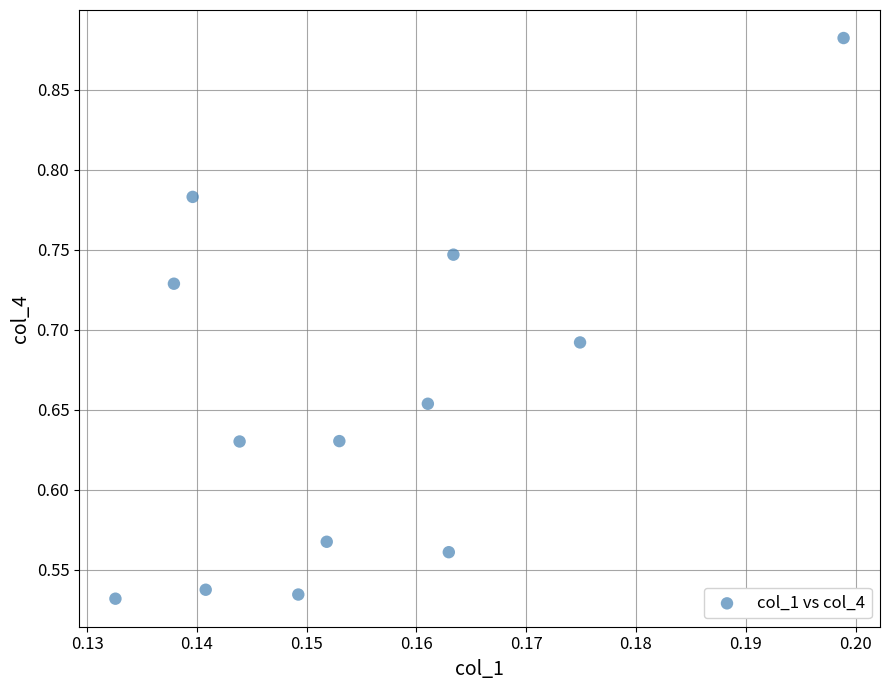

What is the range of Y values (max minus min)?

0.4